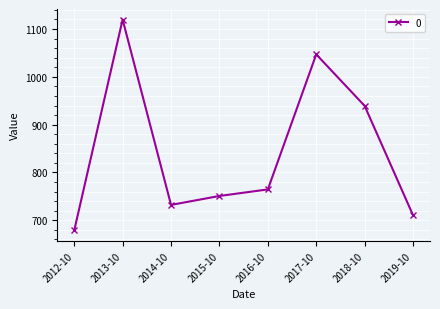

Rank the categories by value from highest to lowest.

2013-10, 2017-10, 2018-10, 2016-10, 2015-10, 2014-10, 2019-10, 2012-10